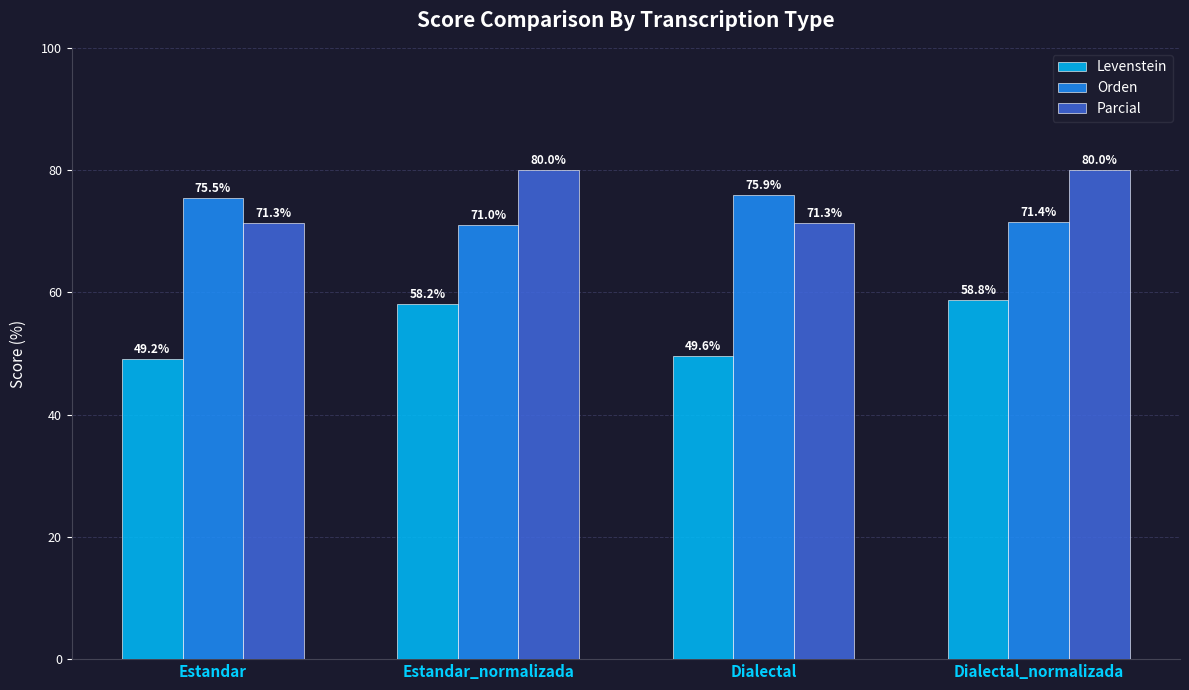

What is the total value across all series at Dialectal?

196.9